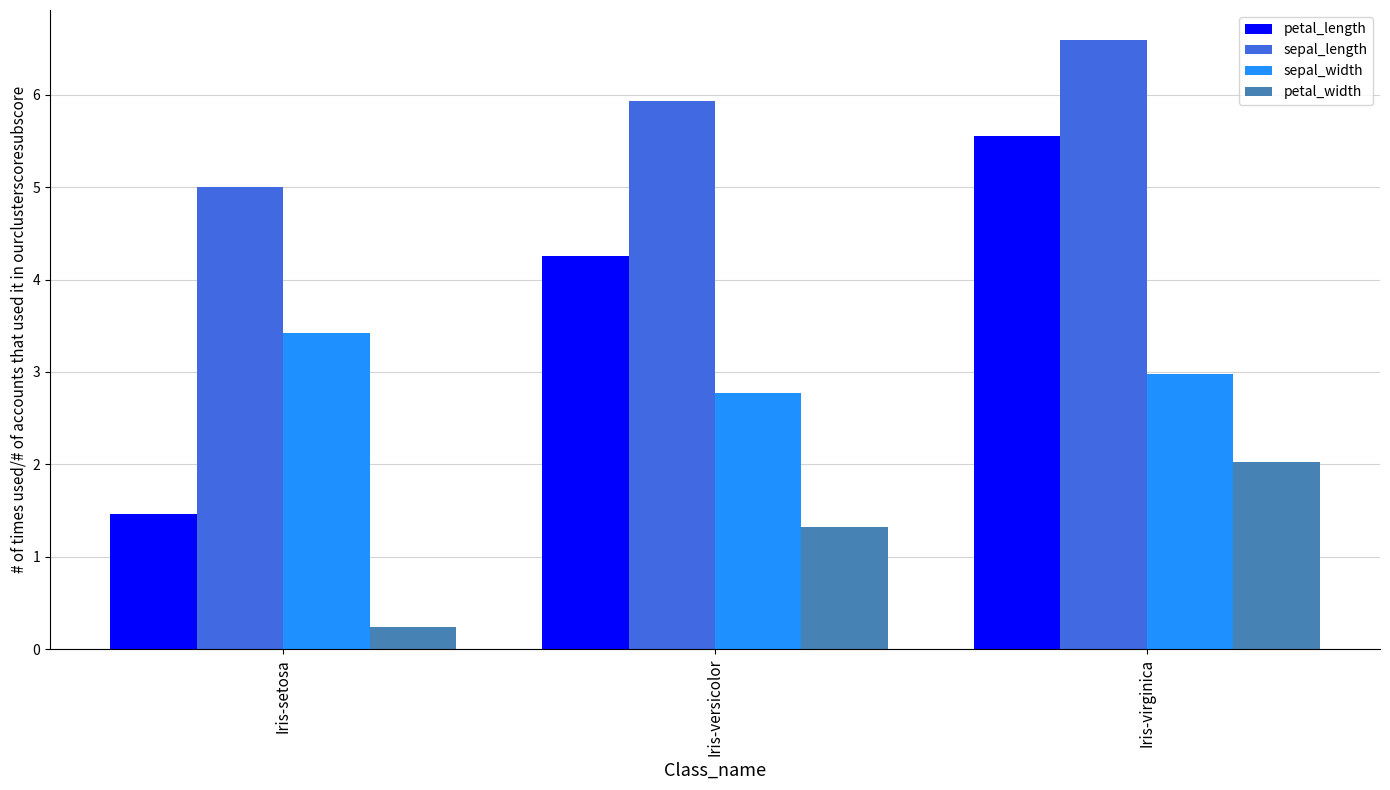

How many bars are there in each group?

4